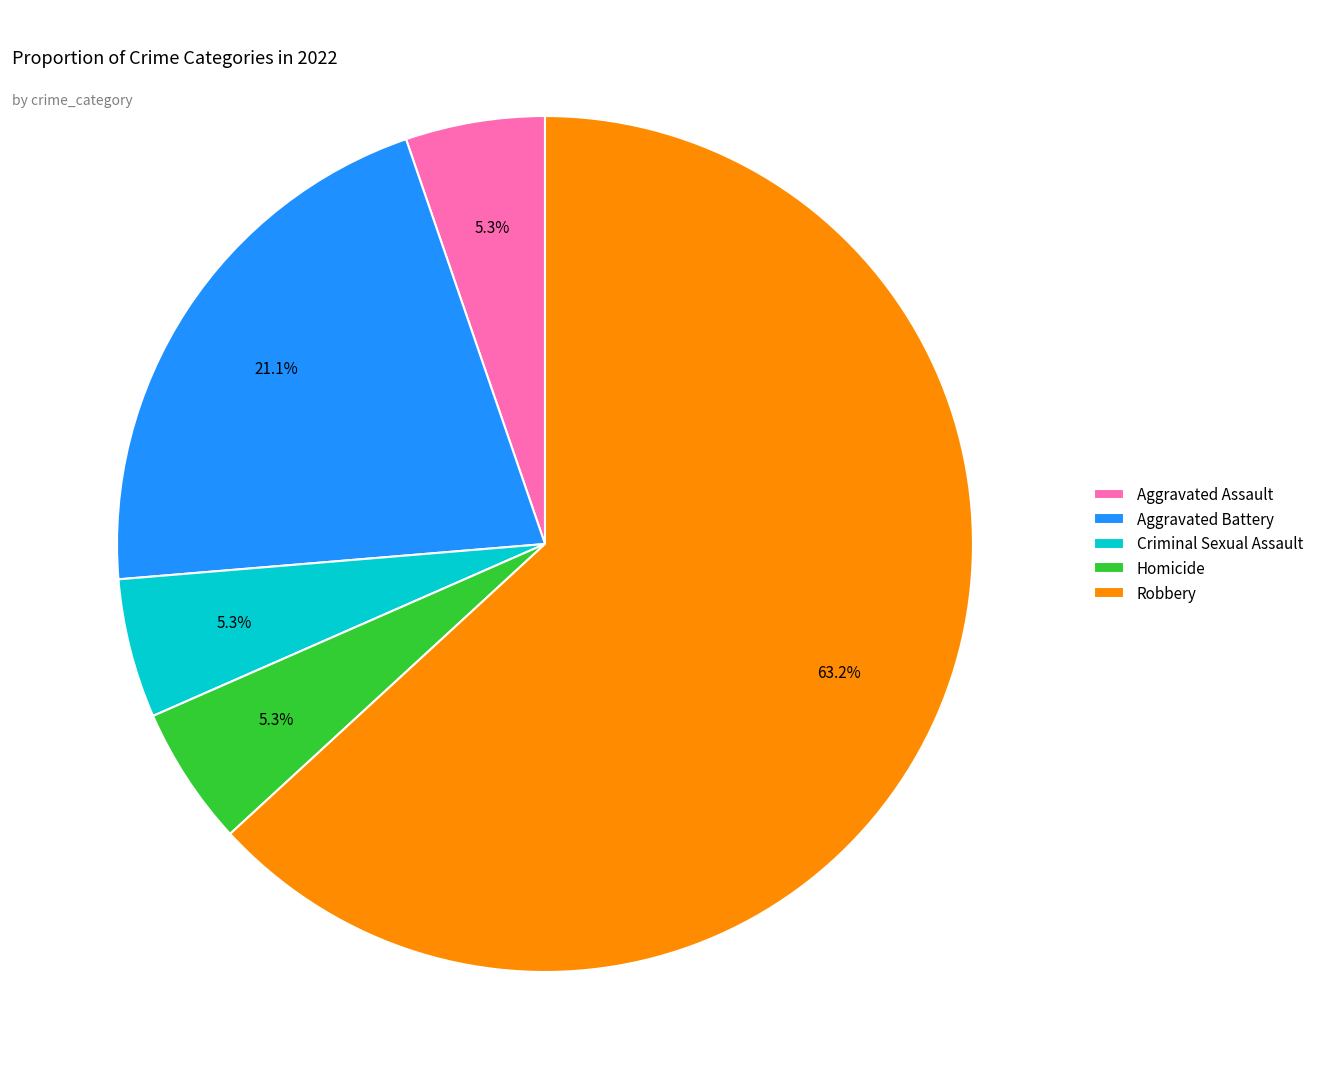

Which has a higher value, Robbery or Aggravated Battery?

Robbery